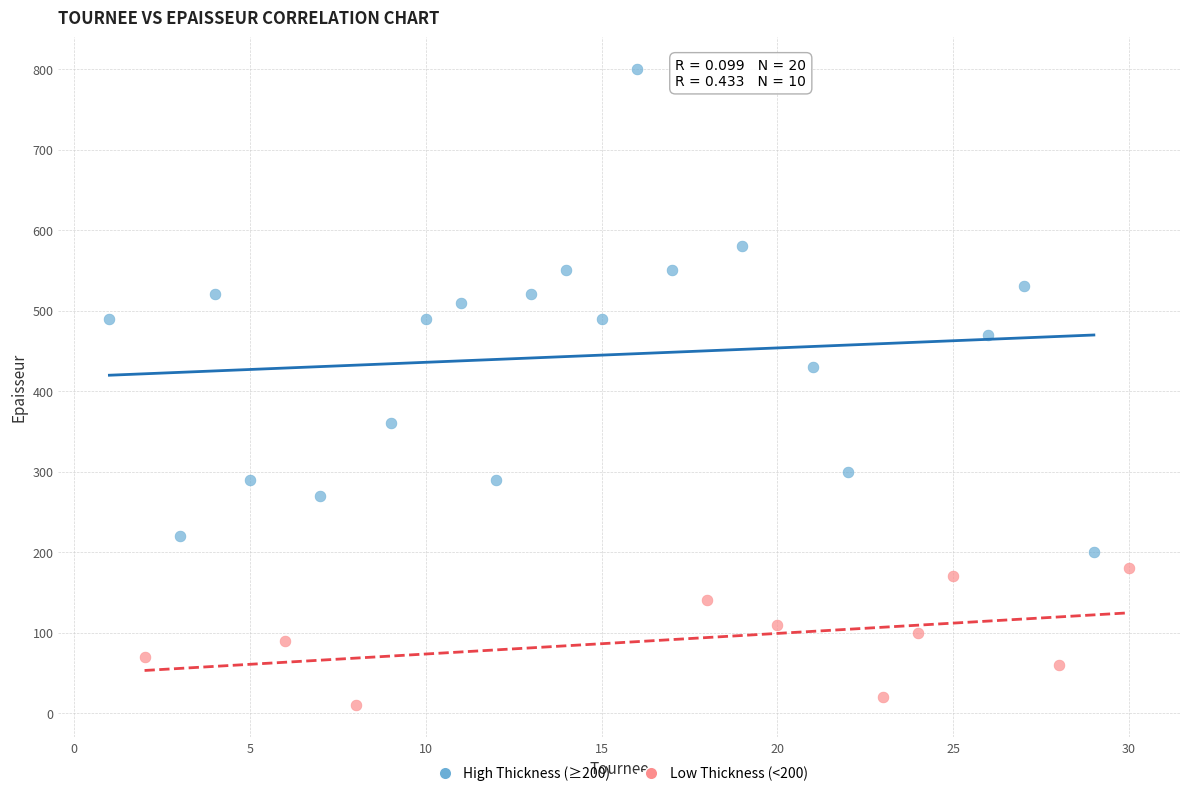

What are all the series names shown in the legend?

High Thickness (≥200), Low Thickness (<200)